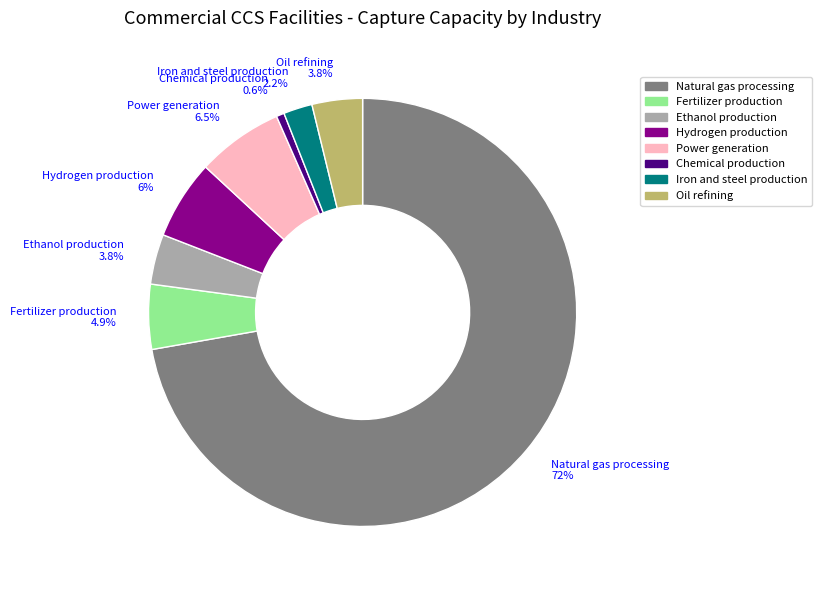

What is the smallest slice in the pie chart?

Chemical production